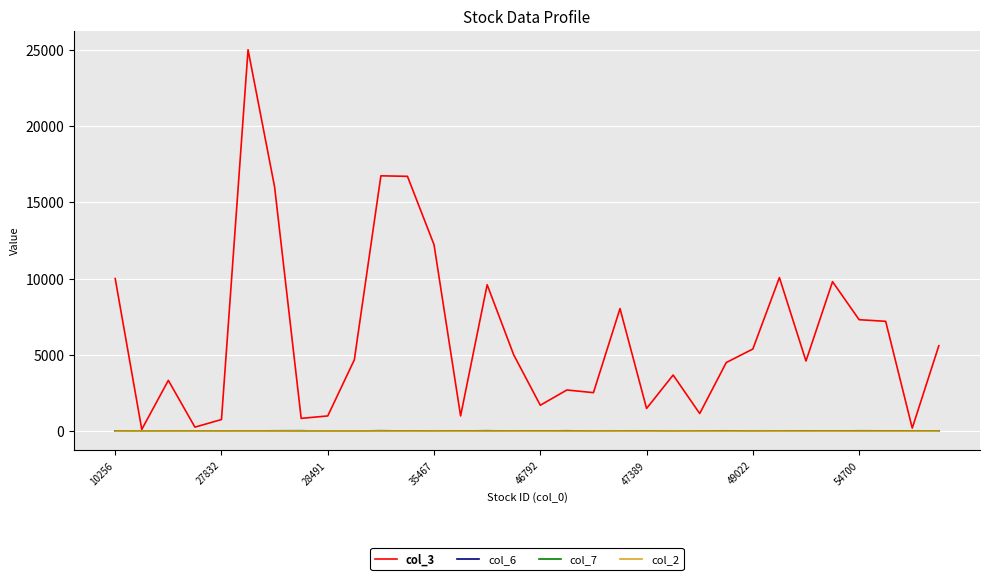

Which series has the largest range (max minus min)?

col_3